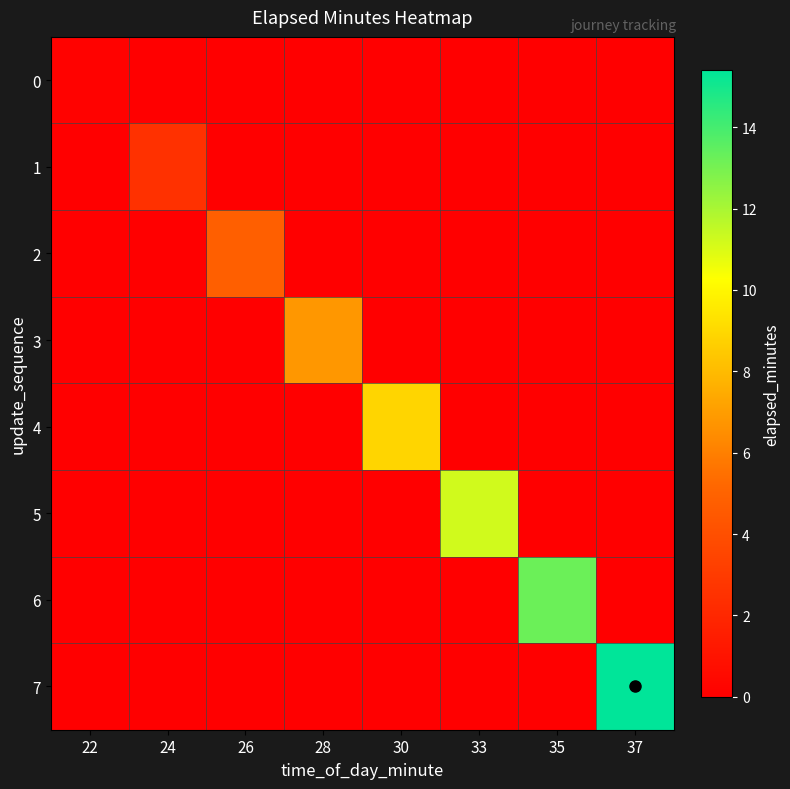

At which category is the sum across all series the highest?

37